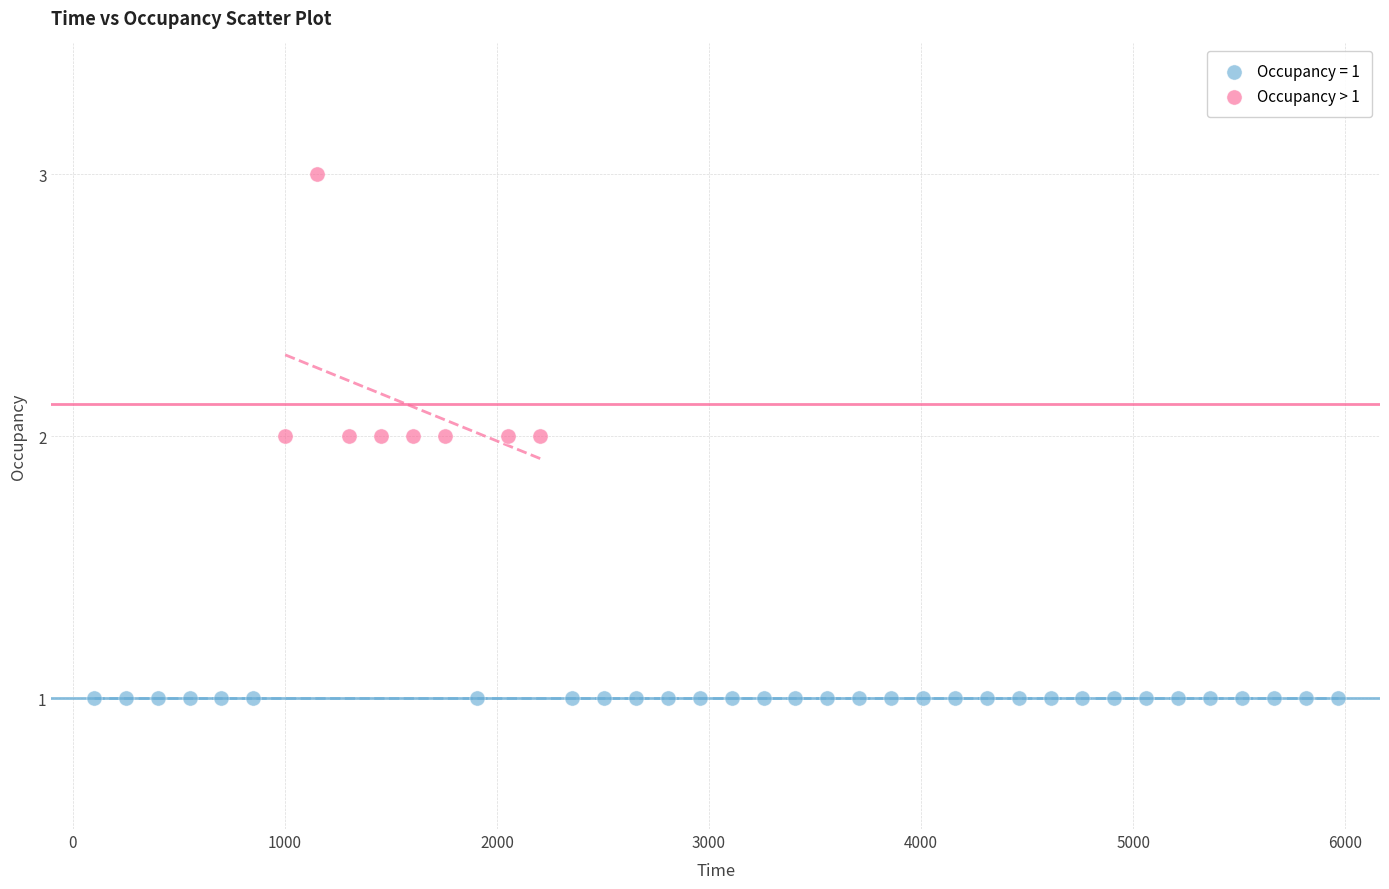

Which series reaches the maximum Y coordinate?

Occupancy > 1